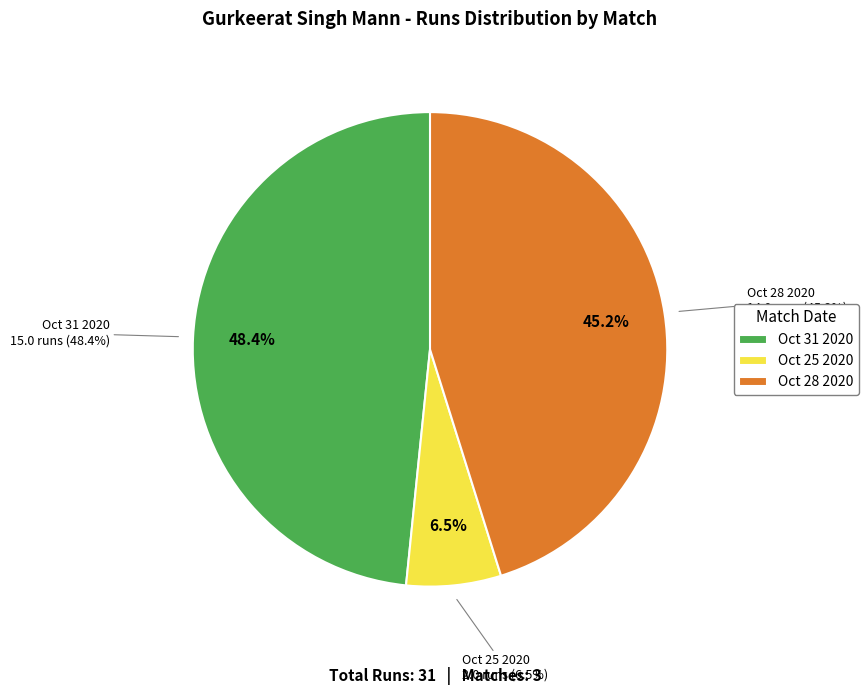

Does Oct 28 2020 account for over 50% of the chart?

No